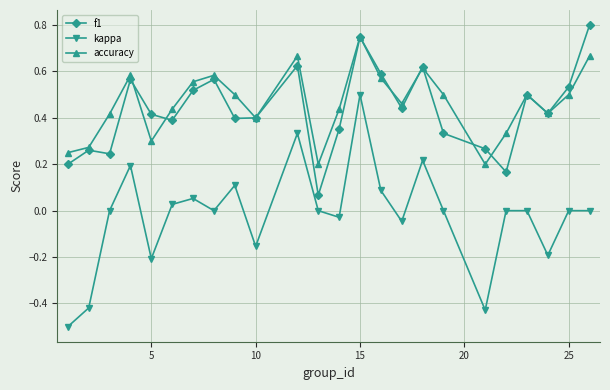

Does the chart display data point markers on the line(s)?

Yes